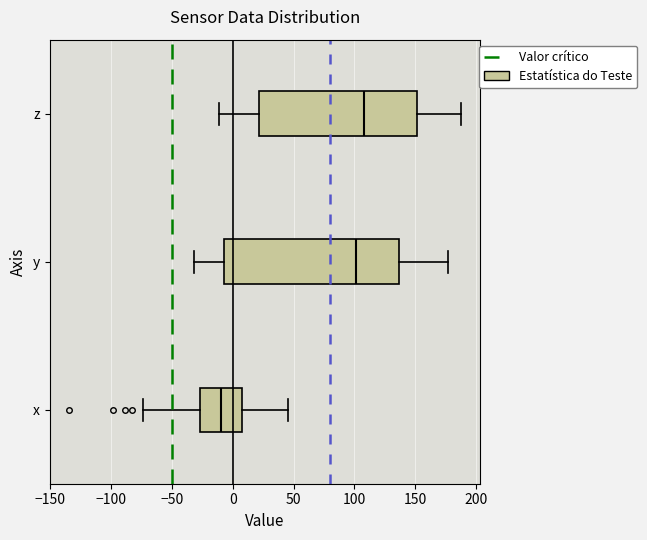

Comparing the boxes themselves (not the whiskers), which one is the widest?

y